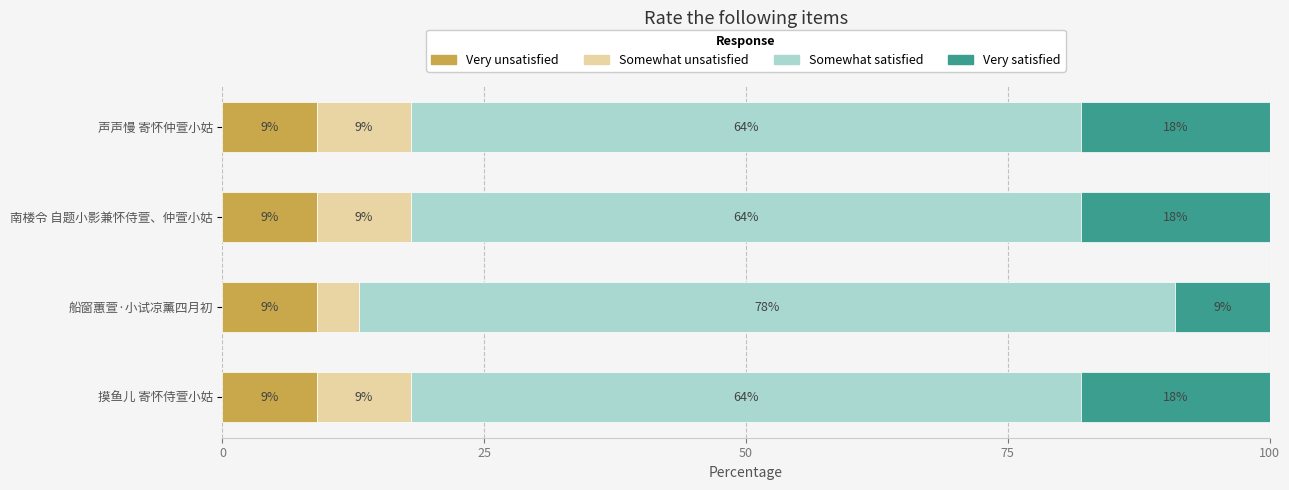

What is the minimum value for Very unsatisfied?

9